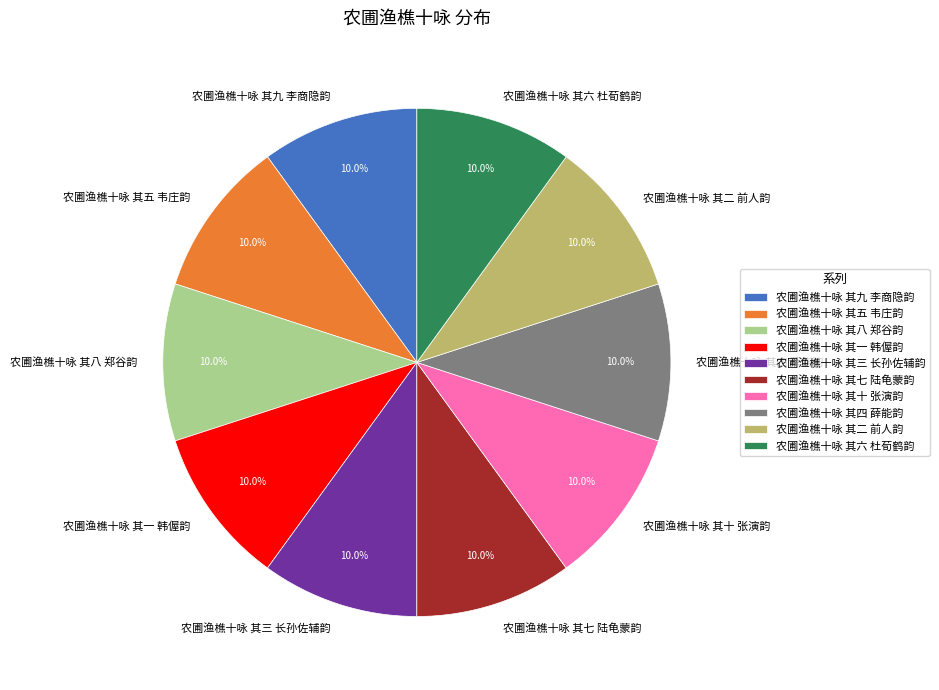

To the nearest percent, what portion does 农圃渔樵十咏 其二 前人韵 represent?

10%